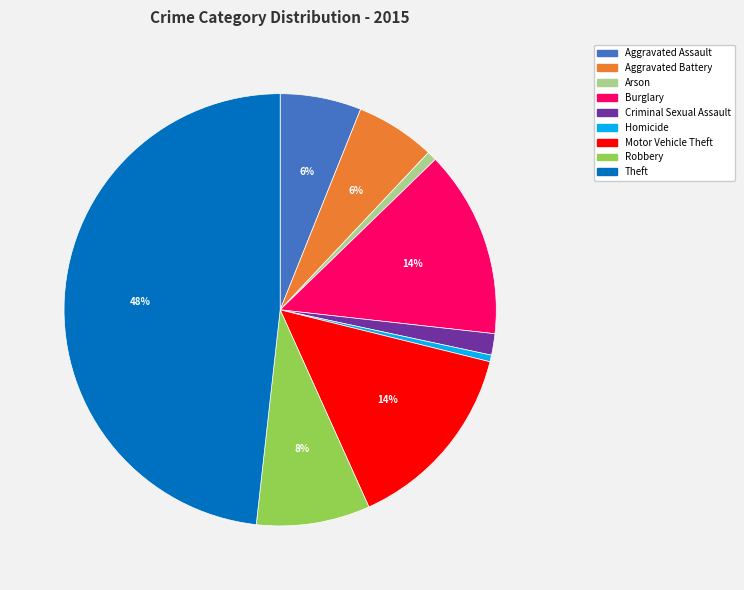

What percentage is the Criminal Sexual Assault slice, to the nearest percent?

2%